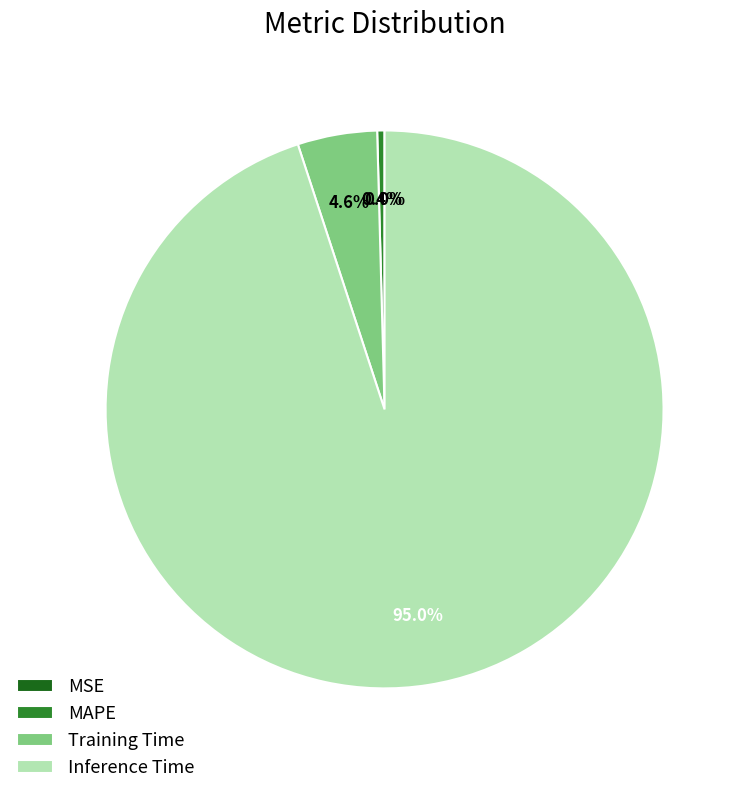

Does MAPE represent more than half of the total?

No